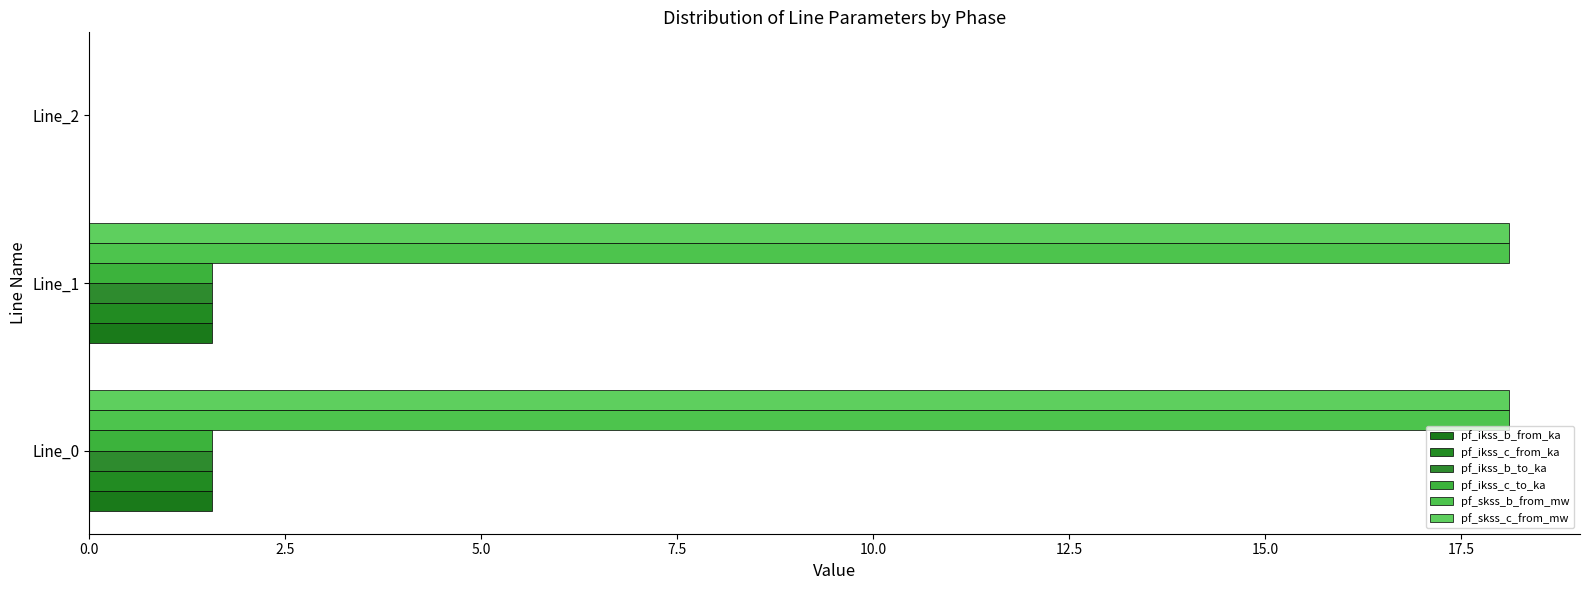

Count the number of data series in this chart.

6